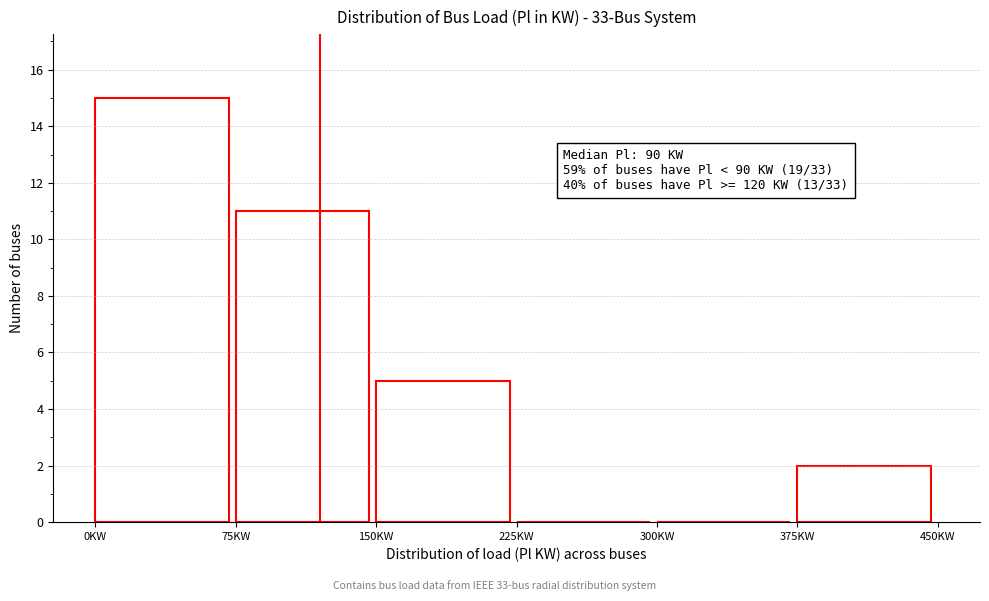

Which range on the x-axis has the tallest bar?

0 to 75